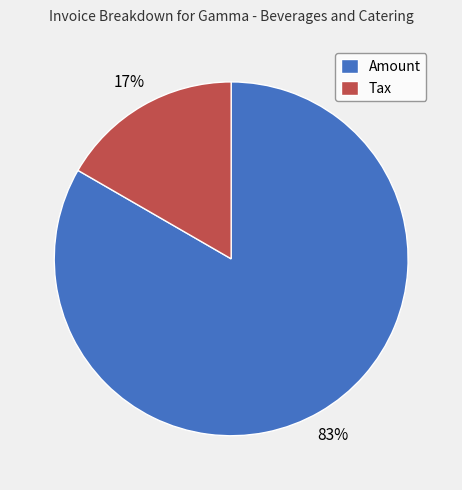

Count the number of slices in the pie.

2